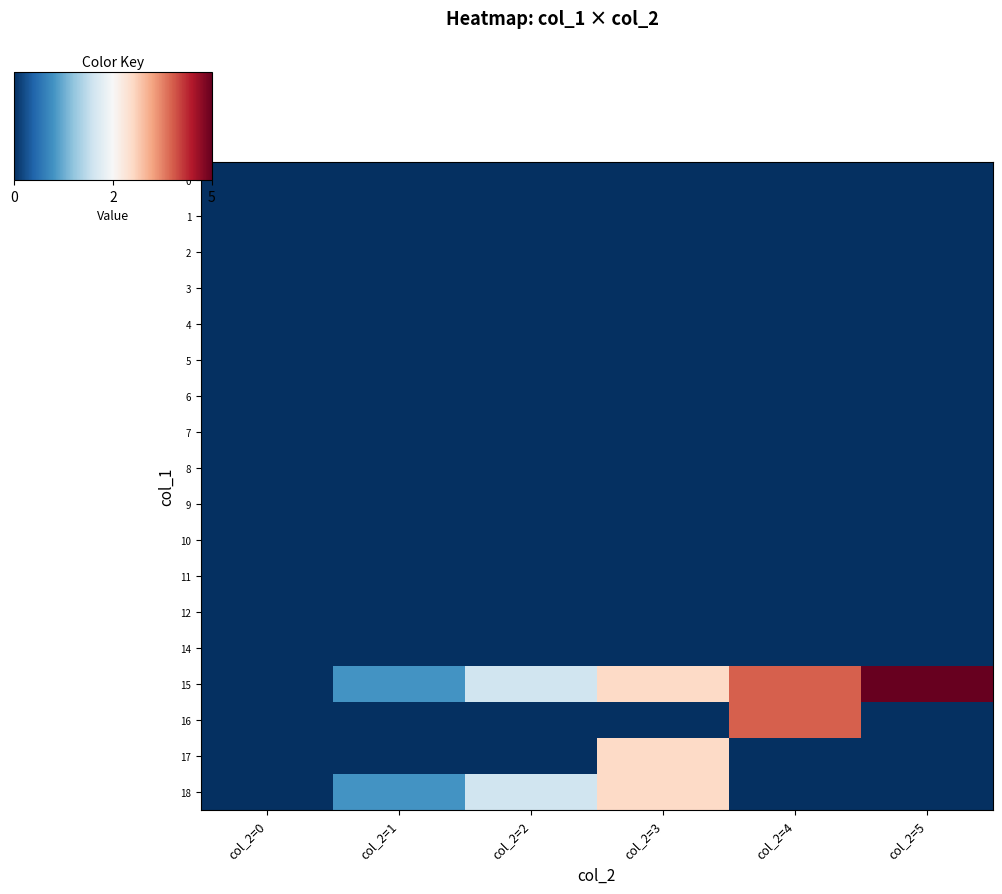

Reading left to right, transcribe all the data shown in this chart.

0: col_2=0=0	col_2=1=0	col_2=2=0	col_2=3=0	col_2=4=0	col_2=5=0
1: col_2=0=0	col_2=1=0	col_2=2=0	col_2=3=0	col_2=4=0	col_2=5=0
2: col_2=0=0	col_2=1=0	col_2=2=0	col_2=3=0	col_2=4=0	col_2=5=0
3: col_2=0=0	col_2=1=0	col_2=2=0	col_2=3=0	col_2=4=0	col_2=5=0
4: col_2=0=0	col_2=1=0	col_2=2=0	col_2=3=0	col_2=4=0	col_2=5=0
5: col_2=0=0	col_2=1=0	col_2=2=0	col_2=3=0	col_2=4=0	col_2=5=0
6: col_2=0=0	col_2=1=0	col_2=2=0	col_2=3=0	col_2=4=0	col_2=5=0
7: col_2=0=0	col_2=1=0	col_2=2=0	col_2=3=0	col_2=4=0	col_2=5=0
8: col_2=0=0	col_2=1=0	col_2=2=0	col_2=3=0	col_2=4=0	col_2=5=0
9: col_2=0=0	col_2=1=0	col_2=2=0	col_2=3=0	col_2=4=0	col_2=5=0
10: col_2=0=0	col_2=1=0	col_2=2=0	col_2=3=0	col_2=4=0	col_2=5=0
11: col_2=0=0	col_2=1=0	col_2=2=0	col_2=3=0	col_2=4=0	col_2=5=0
12: col_2=0=0	col_2=1=0	col_2=2=0	col_2=3=0	col_2=4=0	col_2=5=0
14: col_2=0=0	col_2=1=0	col_2=2=0	col_2=3=0	col_2=4=0	col_2=5=0
15: col_2=0=0	col_2=1=1	col_2=2=2	col_2=3=3	col_2=4=4	col_2=5=5
16: col_2=0=0	col_2=1=0	col_2=2=0	col_2=3=0	col_2=4=4	col_2=5=0
17: col_2=0=0	col_2=1=0	col_2=2=0	col_2=3=3	col_2=4=0	col_2=5=0
18: col_2=0=0	col_2=1=1	col_2=2=2	col_2=3=3	col_2=4=0	col_2=5=0